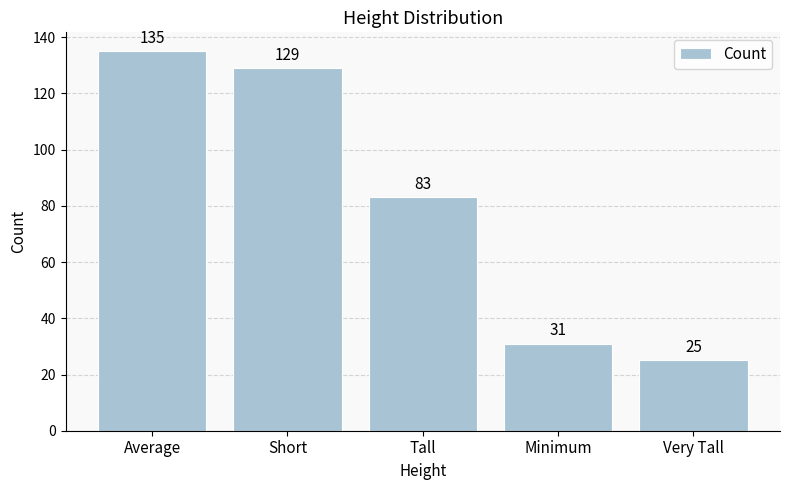

Which has a higher value, Very Tall or Average?

Average